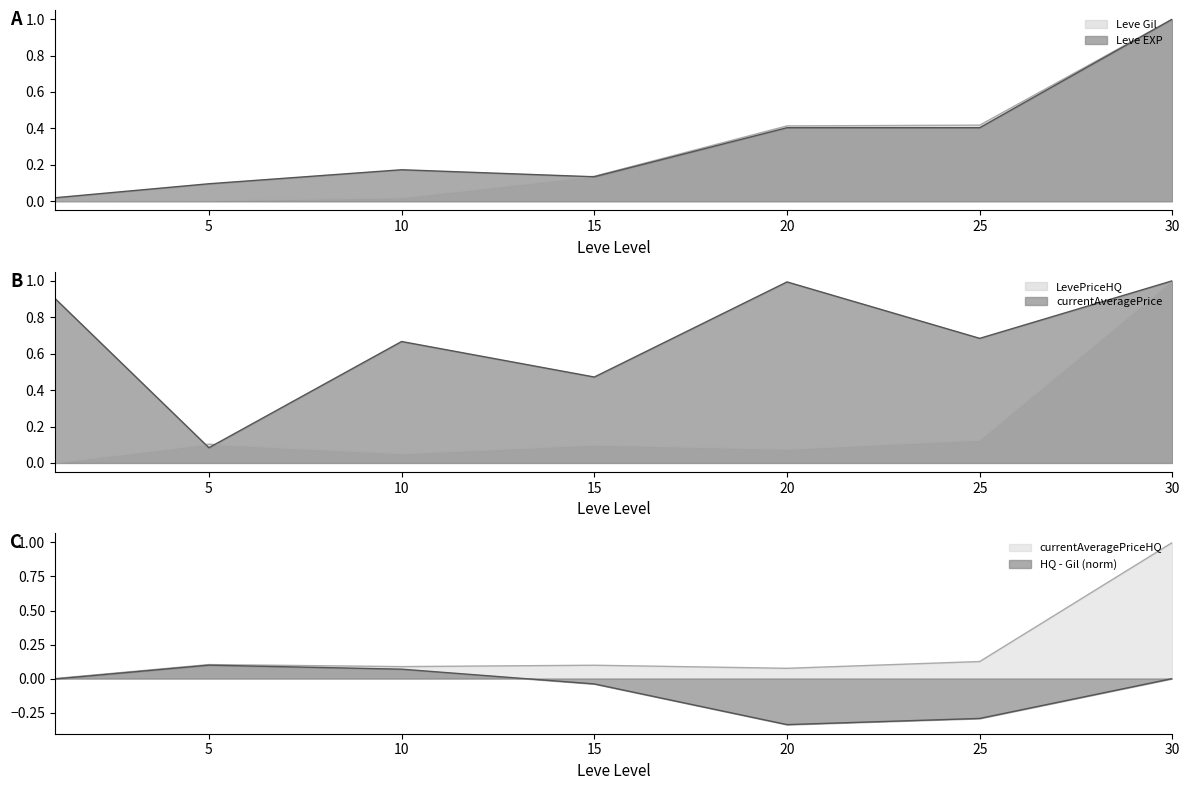

At how many categories does at least one series exceed 0?

7